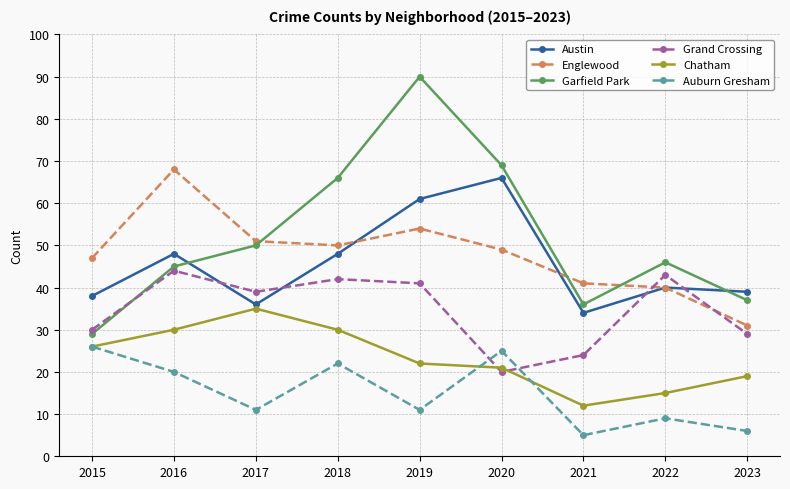

True or false: Austin has a value of 12 at 2023.

False